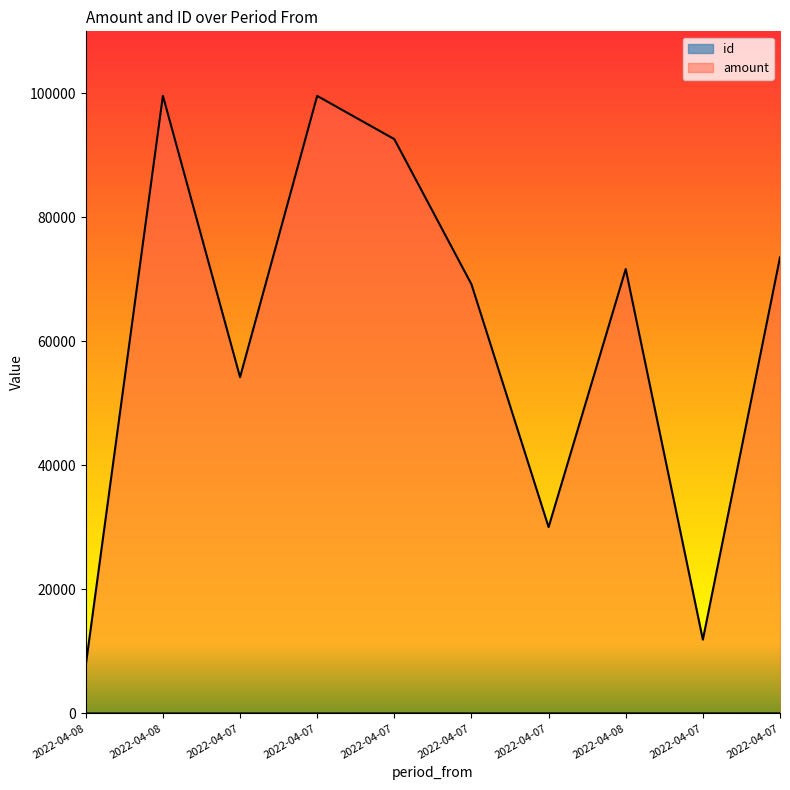

What is the difference between the second highest and minimum values in the amount series?

91801